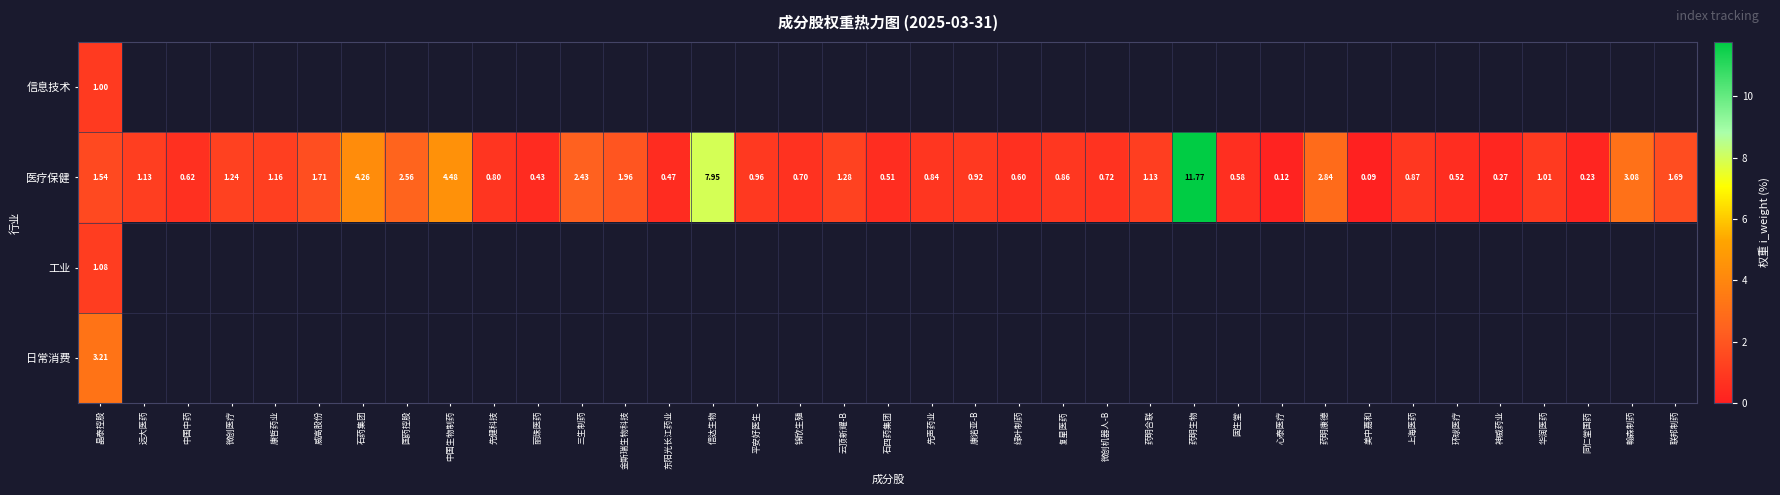

At which label does 医疗保健 reach its peak?

药明生物